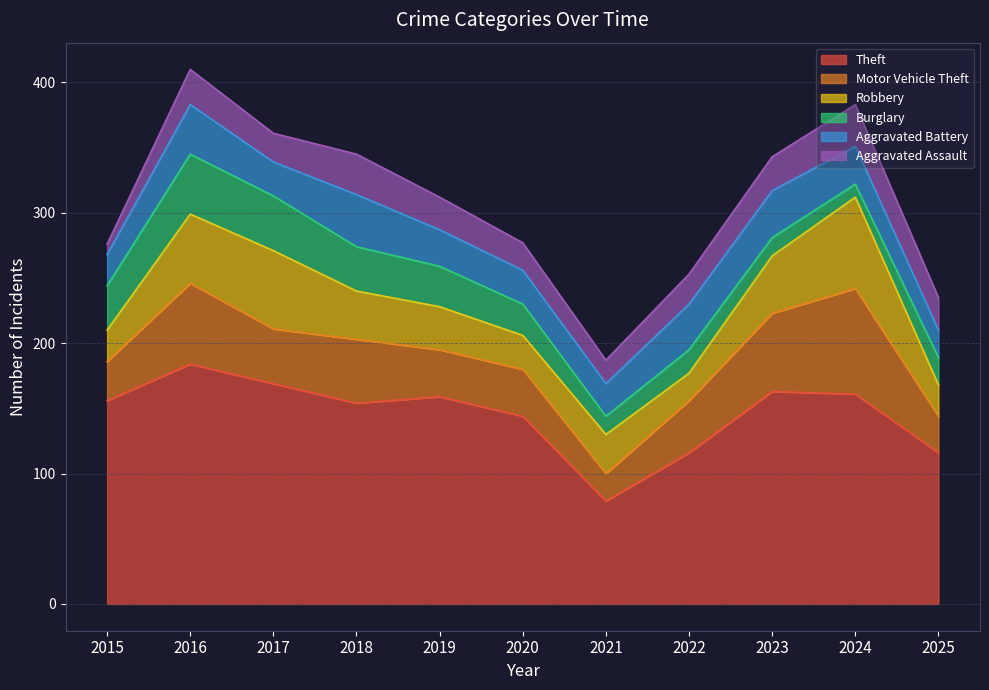

Which series has the largest range (max minus min)?

Theft